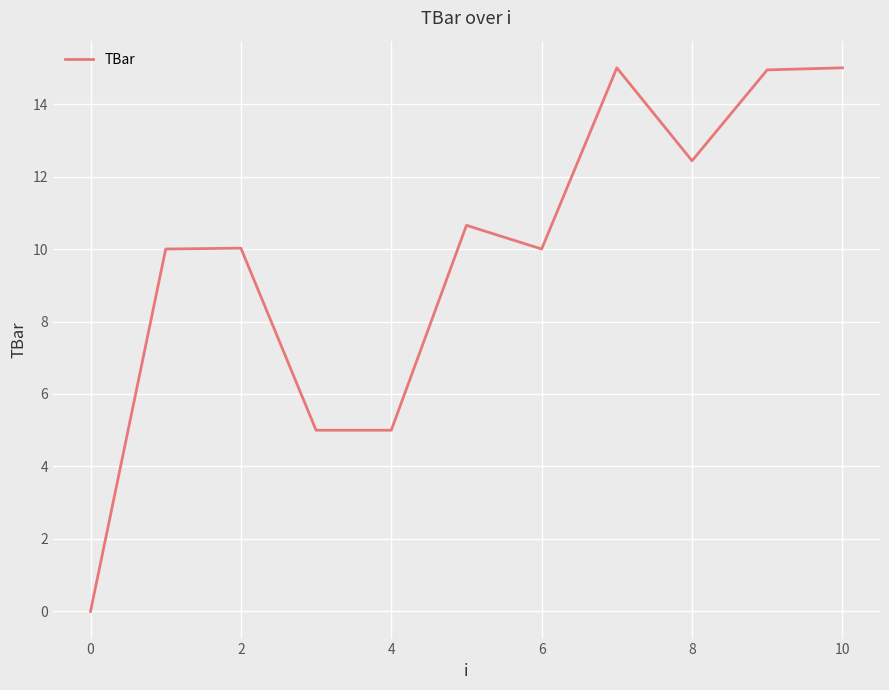

What is the difference between the maximum and minimum values?

15.0